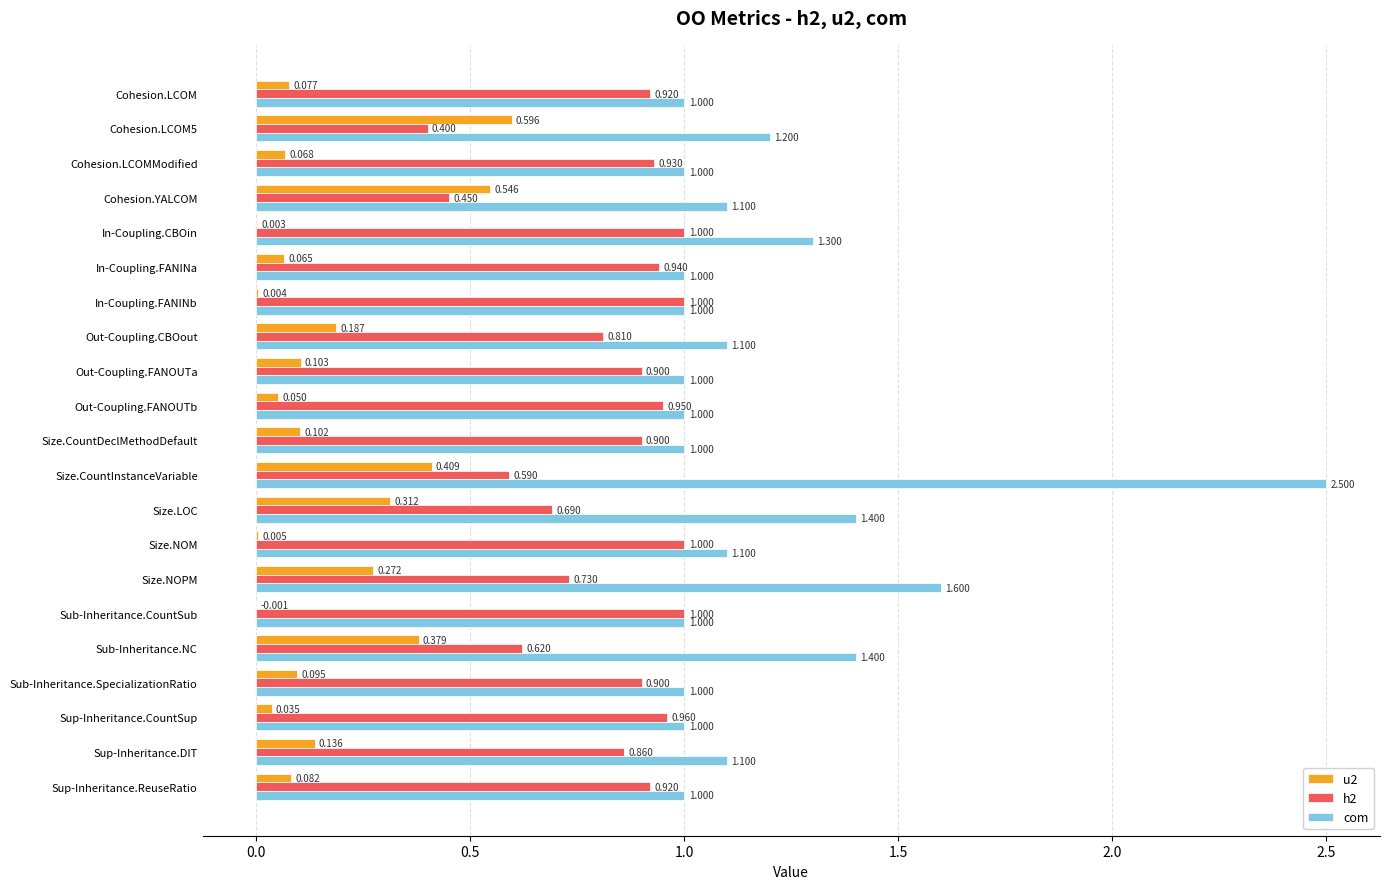

Which series changed the most between Size.CountInstanceVariable and Sup-Inheritance.ReuseRatio?

com